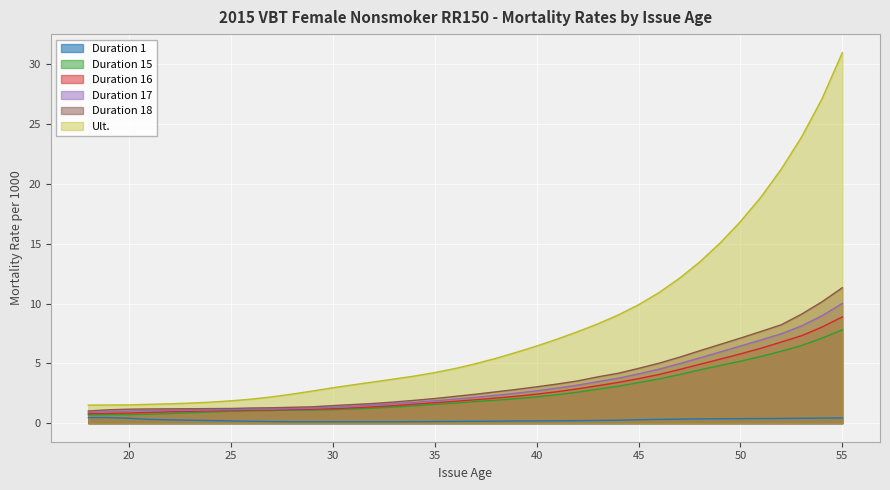

The Duration 16 series shows 1.3 at 36. True or false?

False